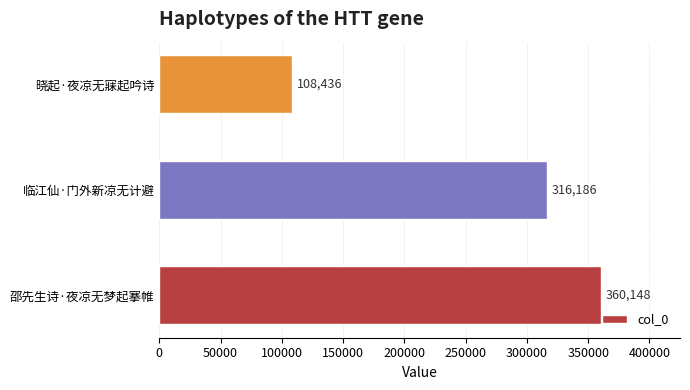

Between 临江仙·门外新凉无计避 and 邵先生诗·夜凉无梦起搴帷, which is larger?

邵先生诗·夜凉无梦起搴帷